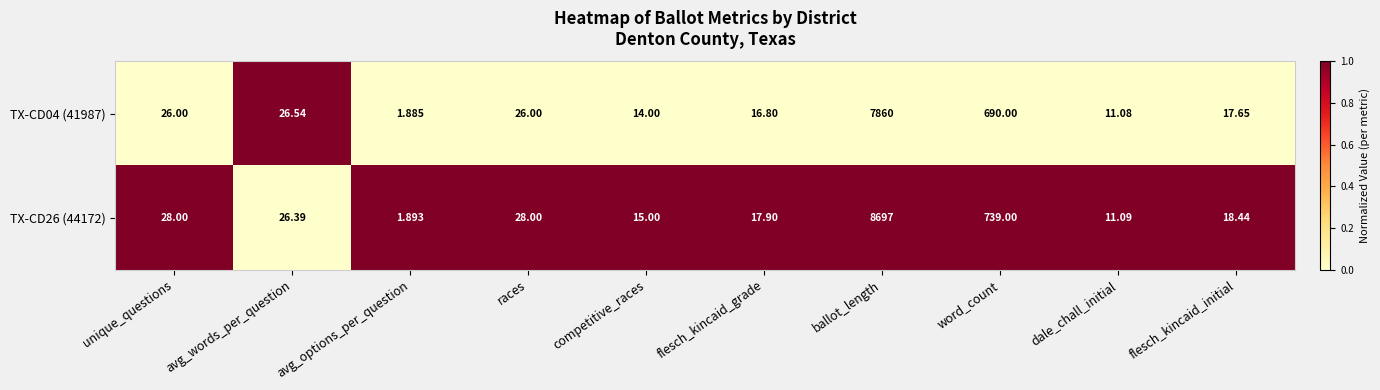

At which label is TX-CD26 (44172) closest to 4349?

word_count